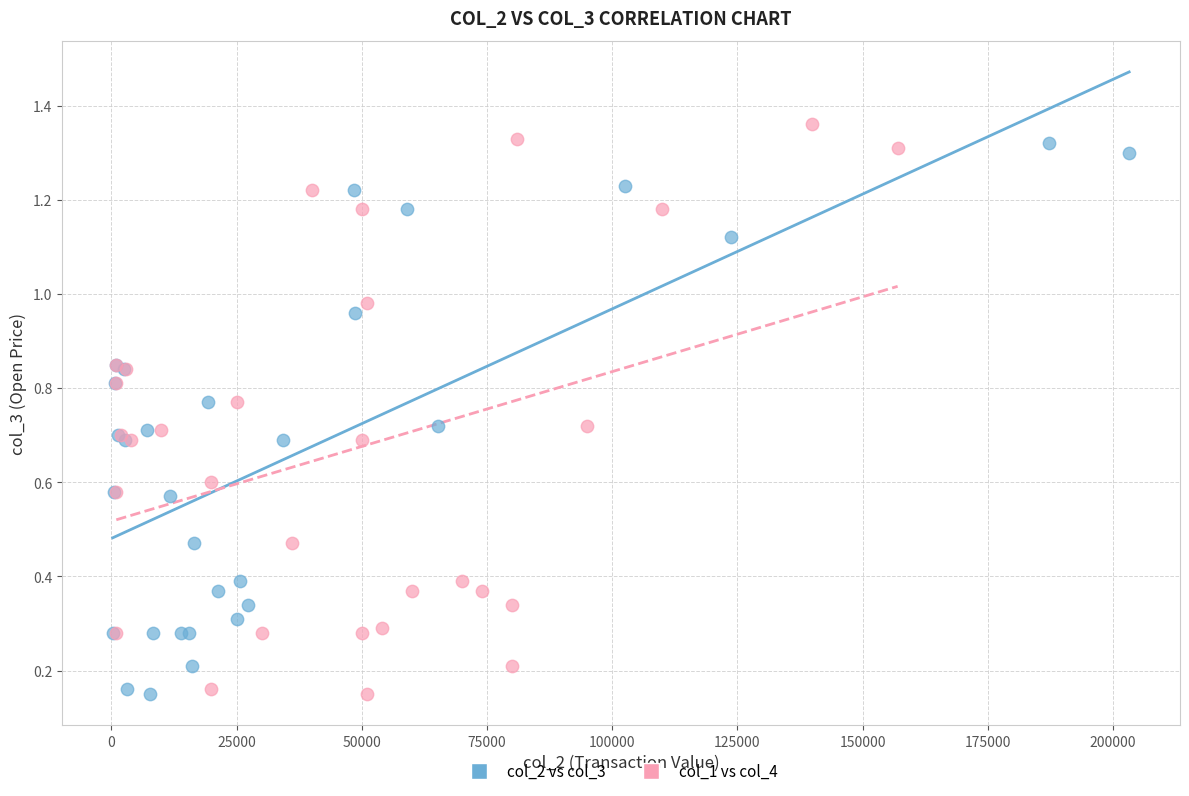

Which series has the largest Y range (max minus min)?

col_1 vs col_4